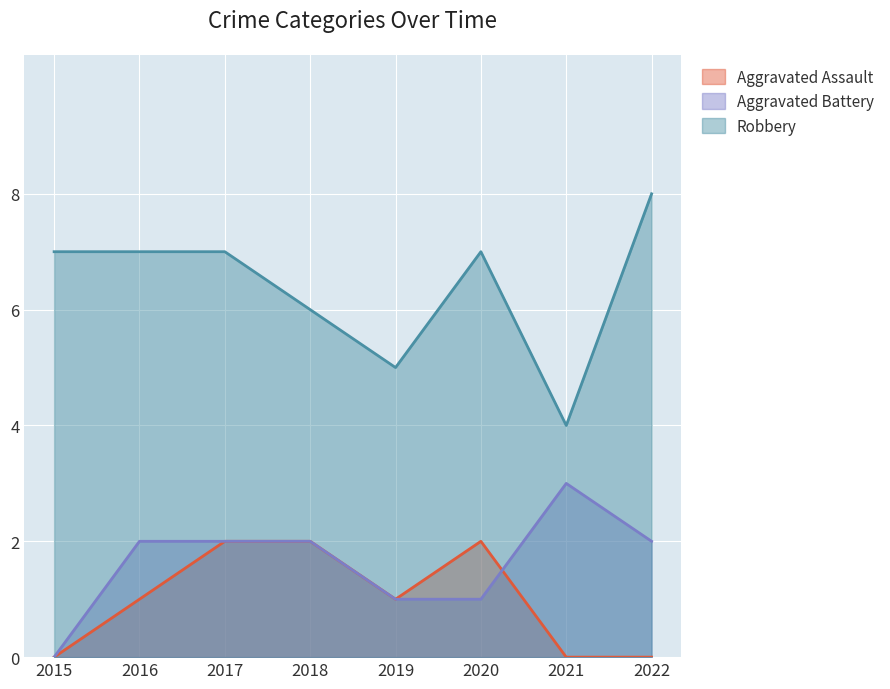

Does the chart display data point markers on the line(s)?

No